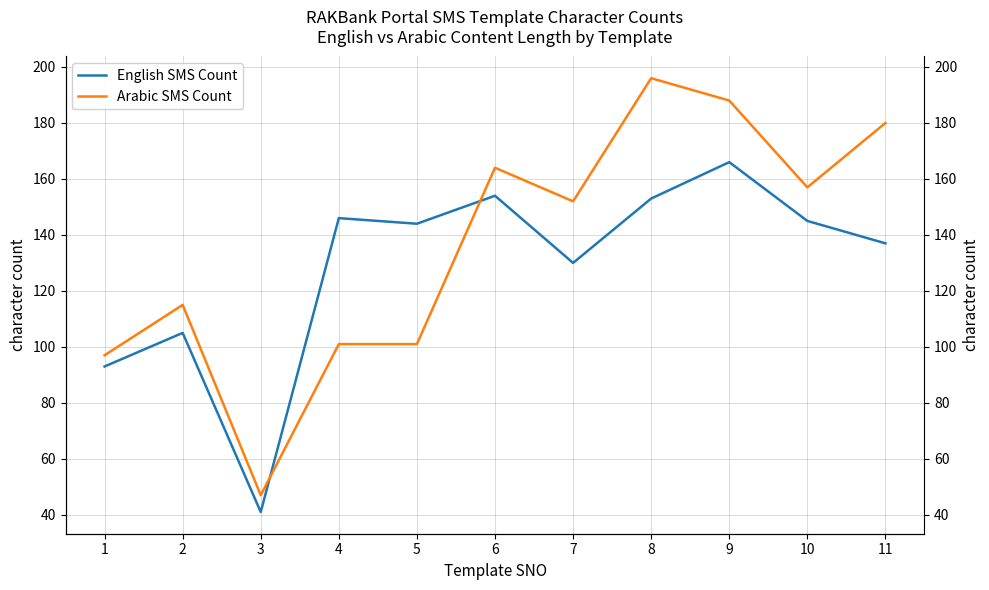

Does the chart display data point markers on the line(s)?

No